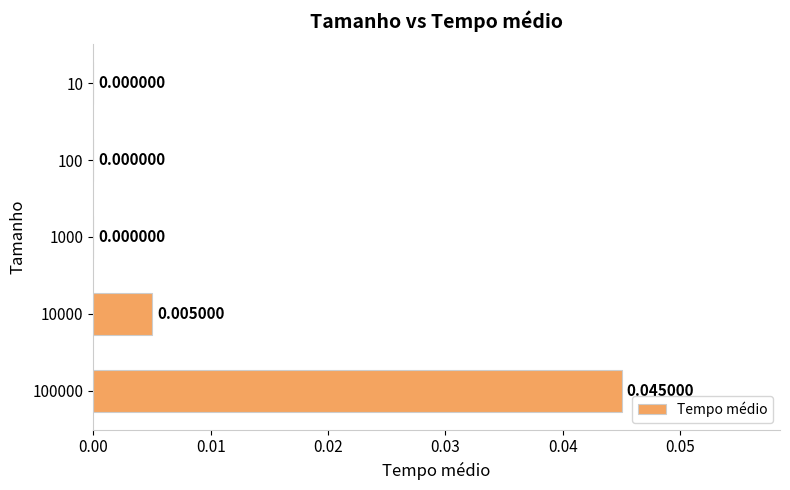

Between 10000 and 1000, which is larger?

10000